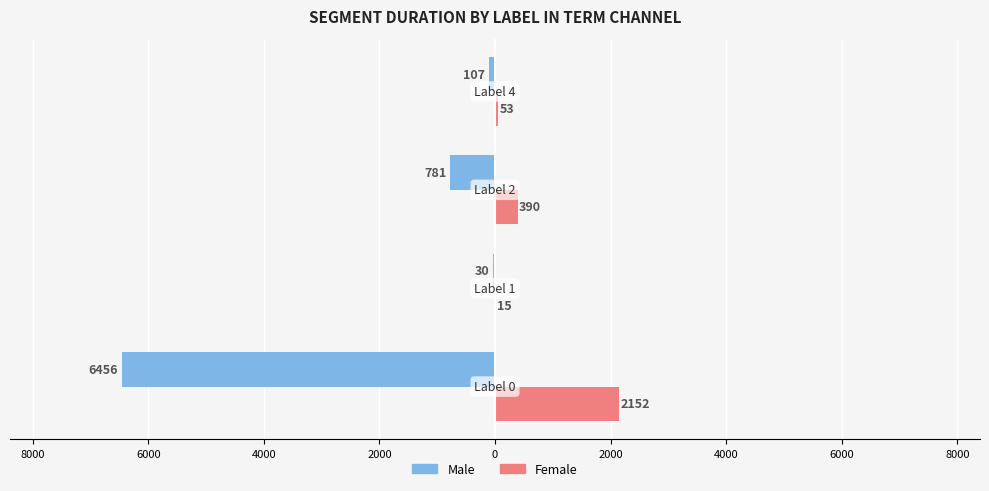

What are all the series names shown in the legend?

Male, Female